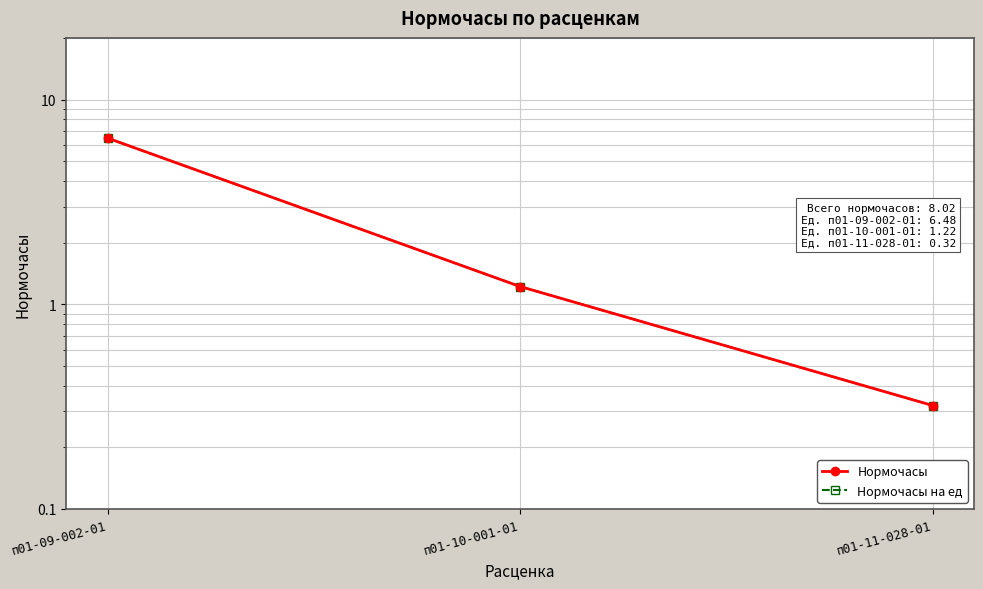

Is the value of Нормочасы на ед at п01-09-002-01 greater than the value of Нормочасы at п01-09-002-01?

No